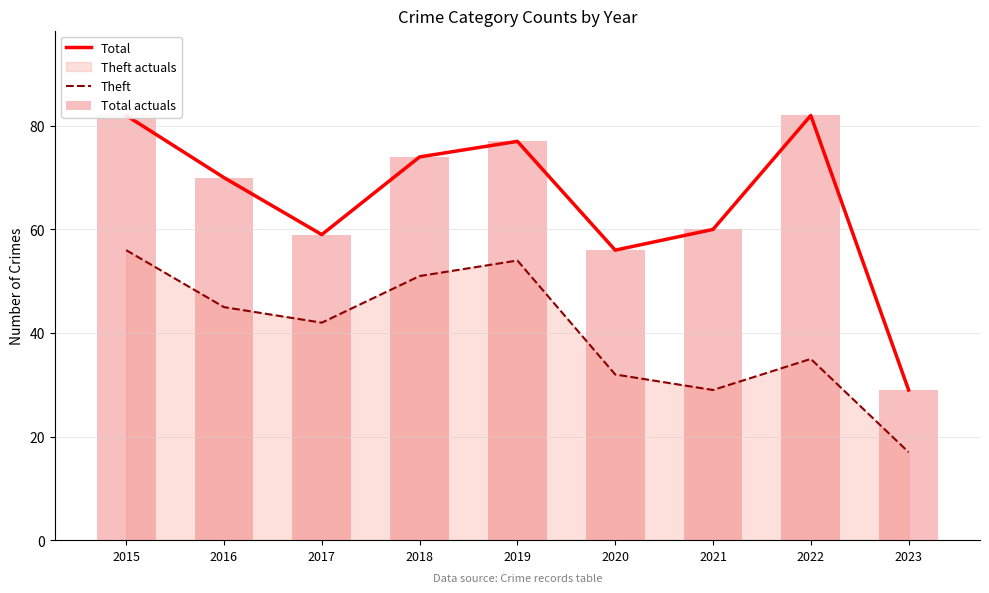

How many data points in Total actuals are less than 70?

4